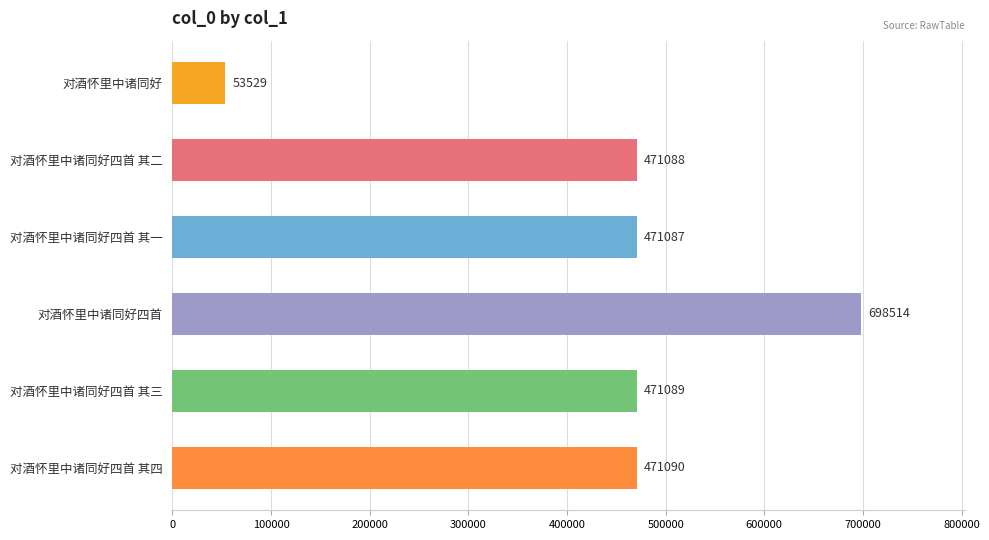

List the labels in order of value, largest first.

对酒怀里中诸同好四首, 对酒怀里中诸同好四首 其四, 对酒怀里中诸同好四首 其三, 对酒怀里中诸同好四首 其二, 对酒怀里中诸同好四首 其一, 对酒怀里中诸同好